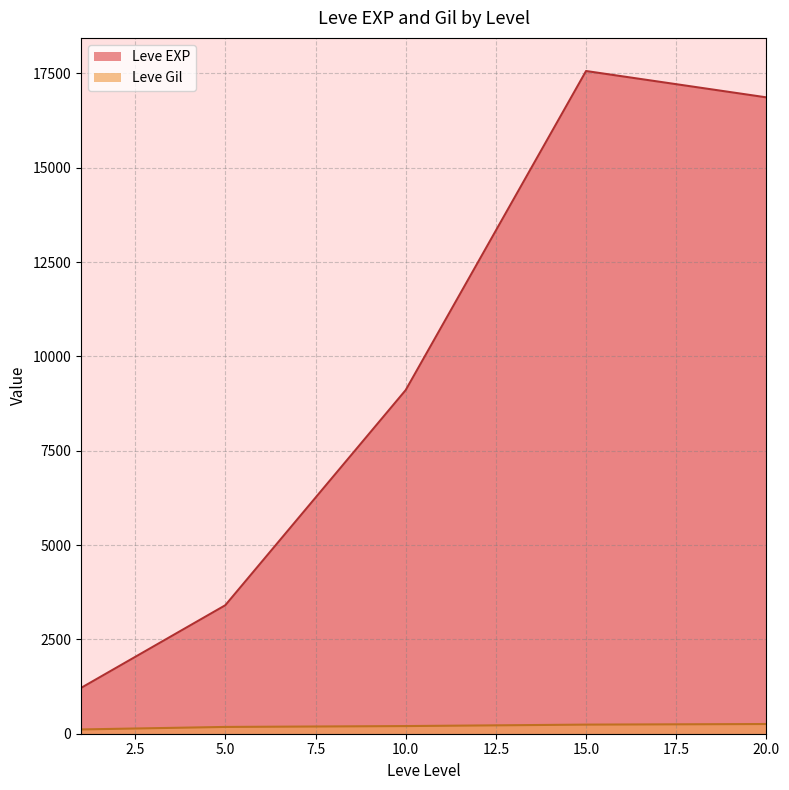

Rank the series by their average value, from lowest to highest.

Leve Gil, Leve EXP